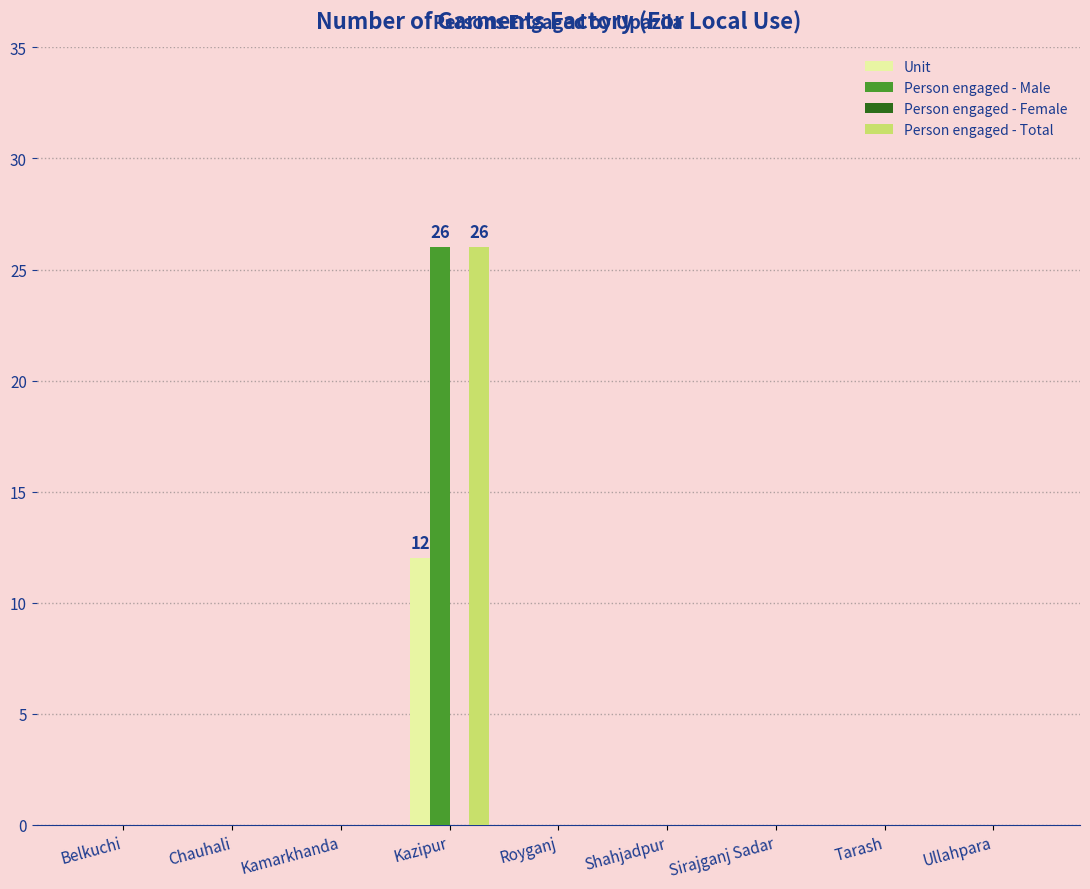

At which category is the sum across all series the highest?

Kazipur